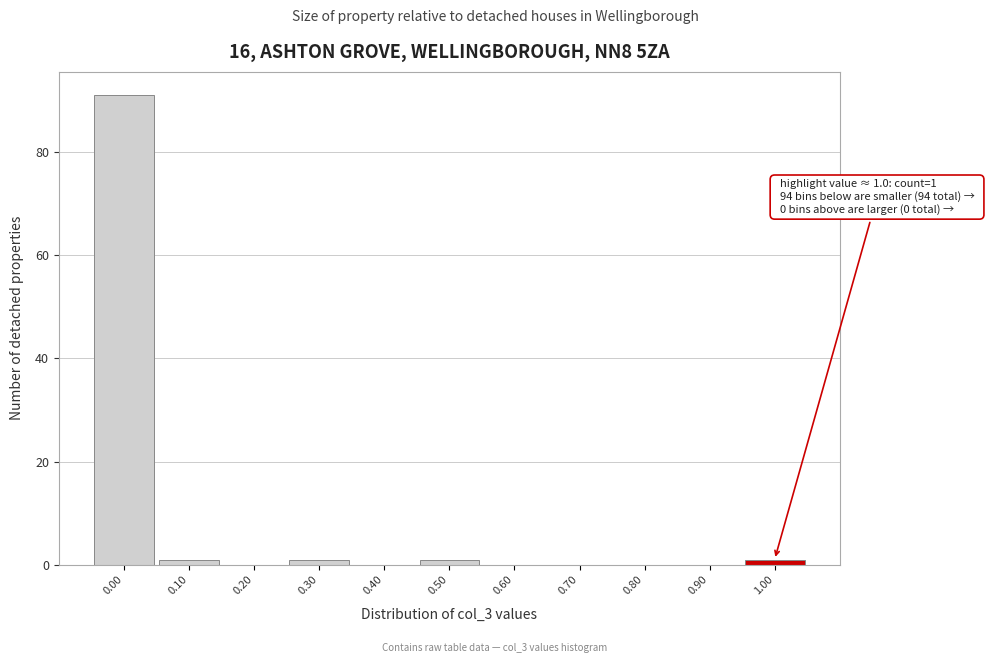

Which range on the x-axis has the tallest bar?

-0.05 to 0.05